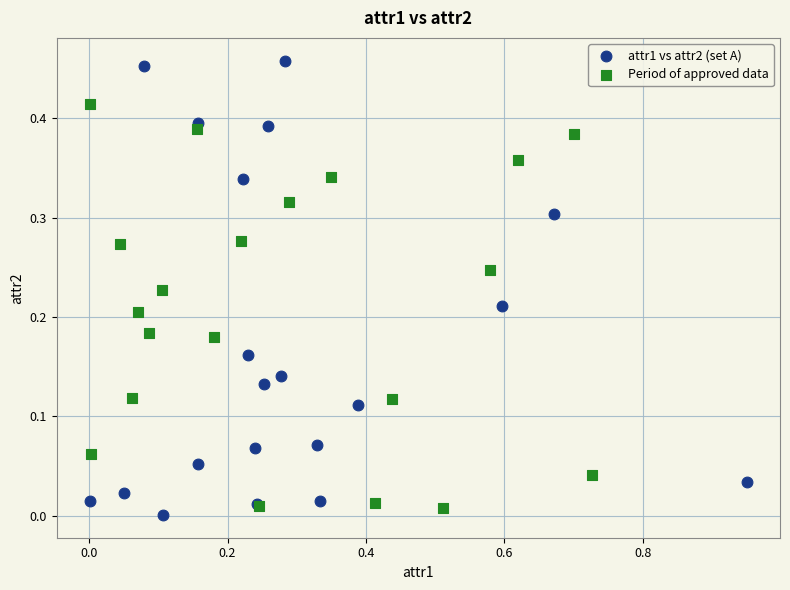

Which series contains the lowest Y value?

attr1 vs attr2 (set A)